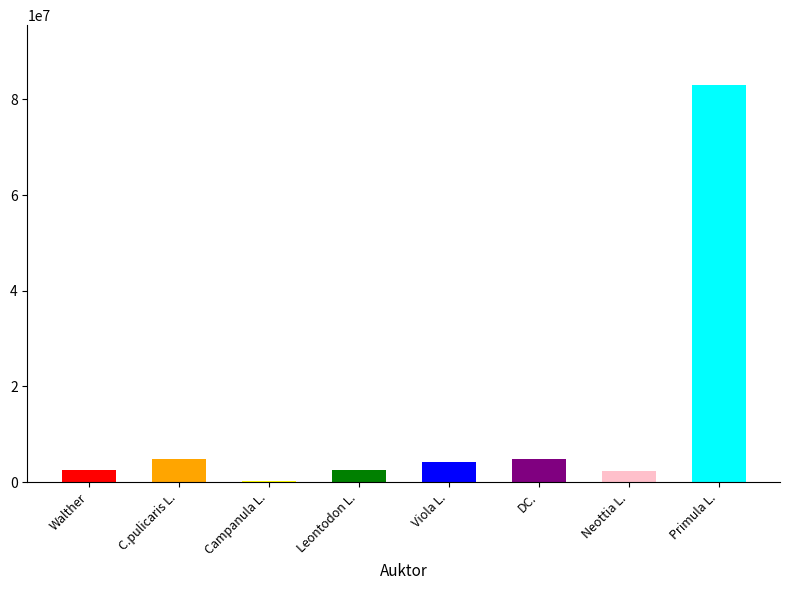

The TaxonId series shows 60819 at L.. True or false?

False